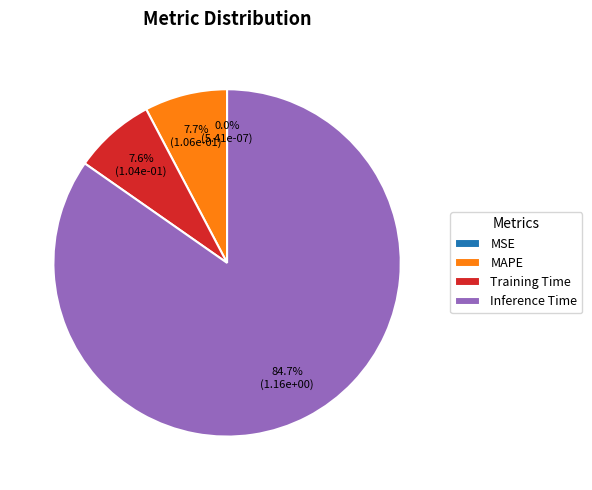

Does Training Time account for over 50% of the chart?

No